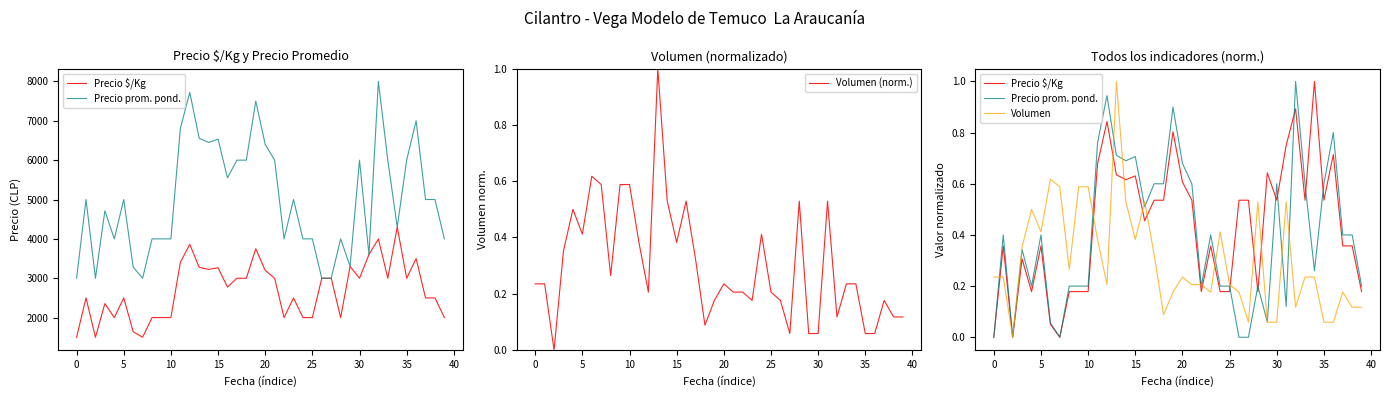

Reading left to right, what are all the values shown in this chart?

Precio $/Kg: 0.0	0.4	0.0	0.3	0.2	0.4	0.1	0.0	0.2	0.2	0.2	0.7	0.8	0.6	0.6	0.6	0.5	0.5	0.5	0.8	0.6	0.5	0.2	0.4	0.2	0.2	0.5	0.5	0.2	0.6	0.5	0.8	0.9	0.5	1.0	0.5	0.7	0.4	0.4	0.2
Precio prom. pond.: 0.0	0.4	0.0	0.3	0.2	0.4	0.1	0.0	0.2	0.2	0.2	0.8	0.9	0.7	0.7	0.7	0.5	0.6	0.6	0.9	0.7	0.6	0.2	0.4	0.2	0.2	0.0	0.0	0.2	0.1	0.6	0.1	1.0	0.6	0.3	0.6	0.8	0.4	0.4	0.2
Volumen (norm.): 0.2	0.2	0.0	0.4	0.5	0.4	0.6	0.6	0.3	0.6	0.6	0.4	0.2	1.0	0.5	0.4	0.5	0.3	0.1	0.2	0.2	0.2	0.2	0.2	0.4	0.2	0.2	0.1	0.5	0.1	0.1	0.5	0.1	0.2	0.2	0.1	0.1	0.2	0.1	0.1
Volumen: 0.2	0.2	0.0	0.4	0.5	0.4	0.6	0.6	0.3	0.6	0.6	0.4	0.2	1.0	0.5	0.4	0.5	0.3	0.1	0.2	0.2	0.2	0.2	0.2	0.4	0.2	0.2	0.1	0.5	0.1	0.1	0.5	0.1	0.2	0.2	0.1	0.1	0.2	0.1	0.1